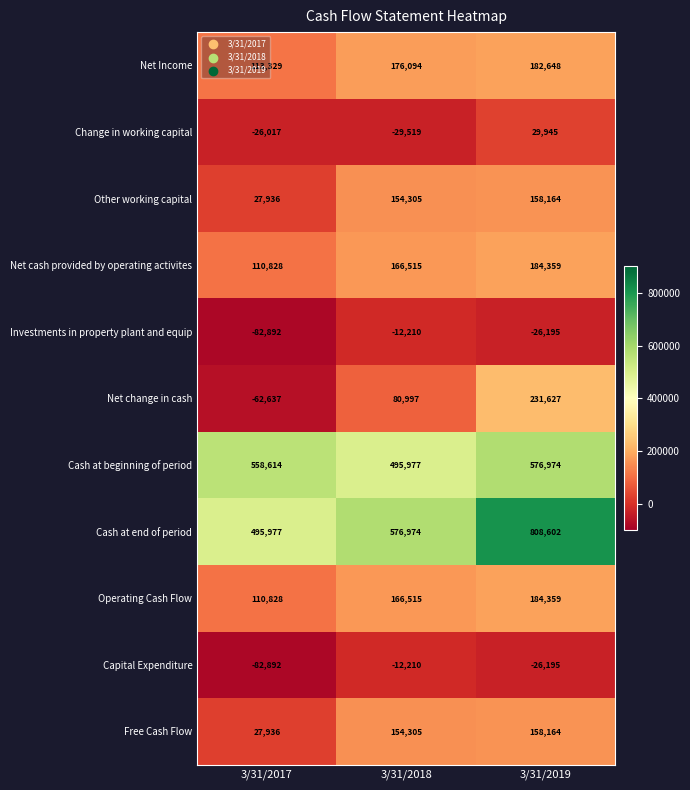

True or false: Investments in property plant and equip has a value of -26195 at 3/31/2019.

True